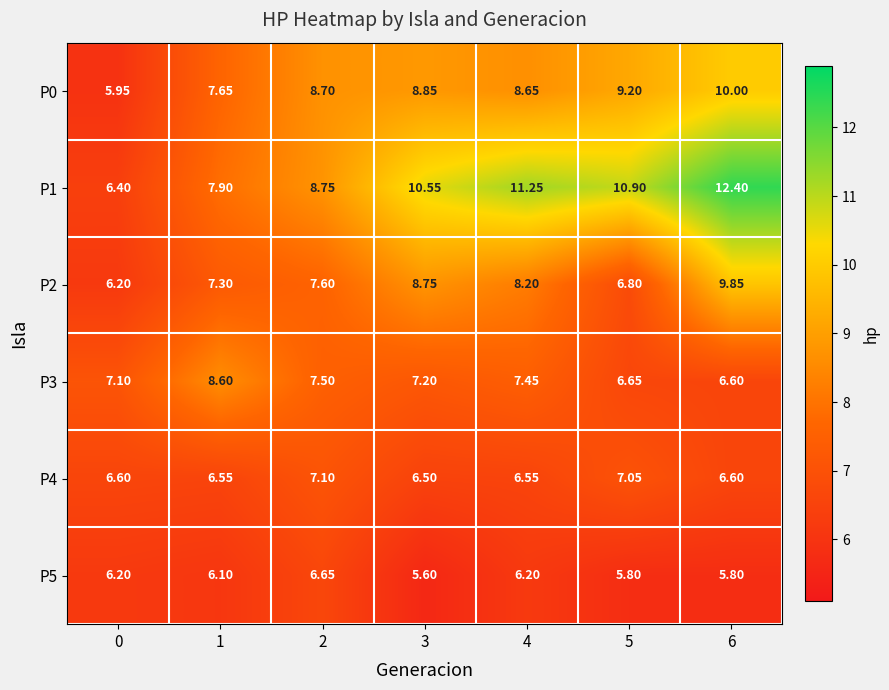

At how many categories does at least one series exceed 11?

2